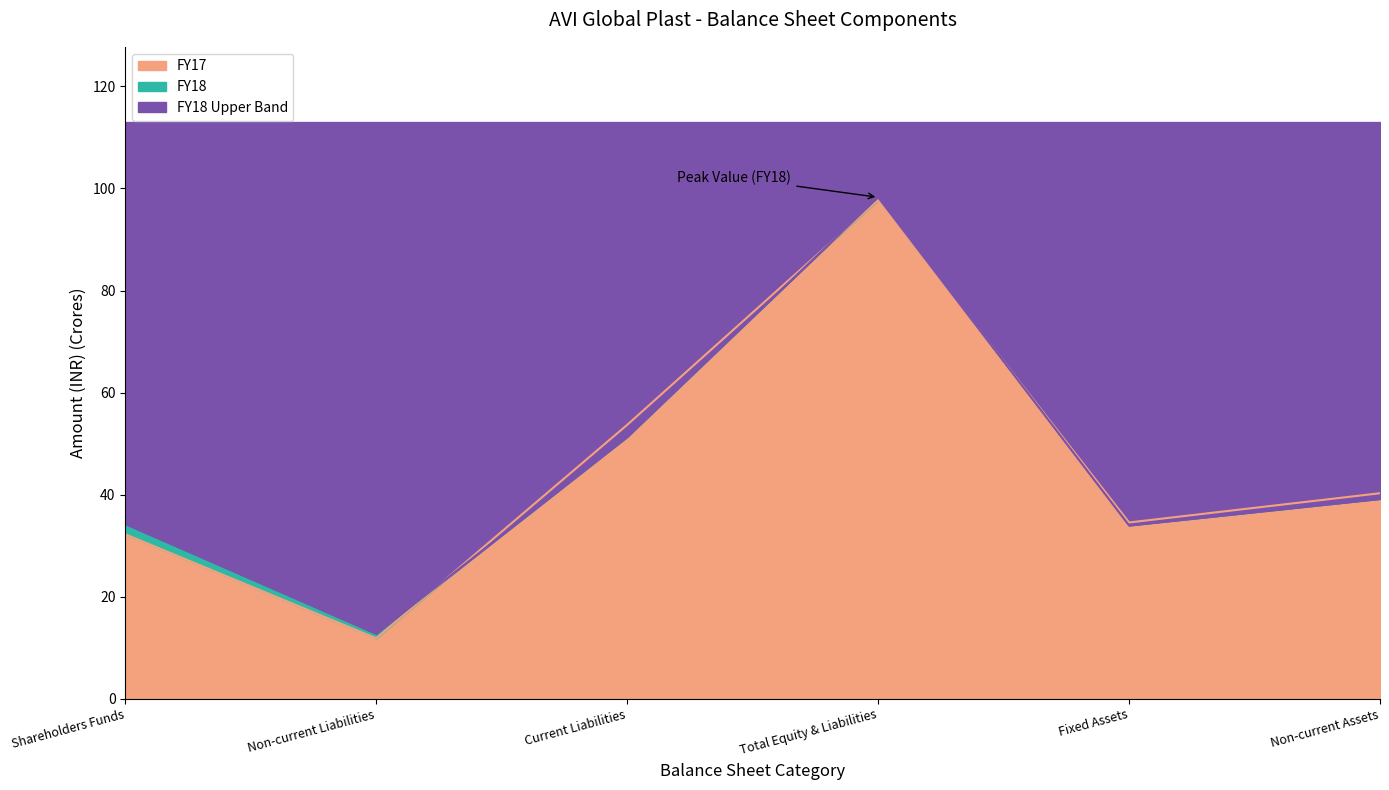

What is the maximum value for FY17?

97.7